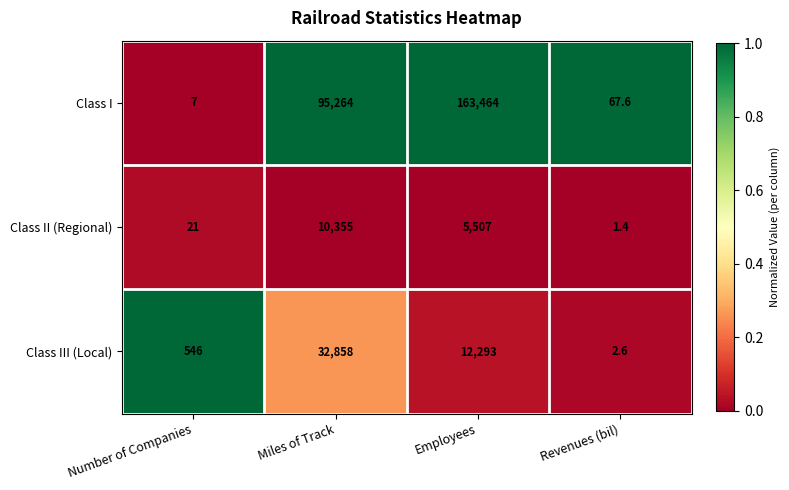

What is the difference between the highest and lowest values at Employees?

157957.0